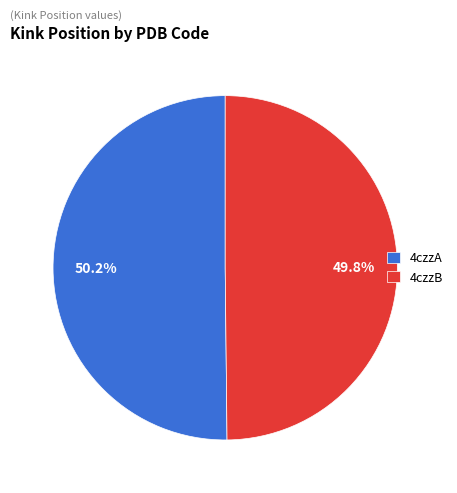

To the nearest percent, what percentage of the pie is 4czzA?

50%